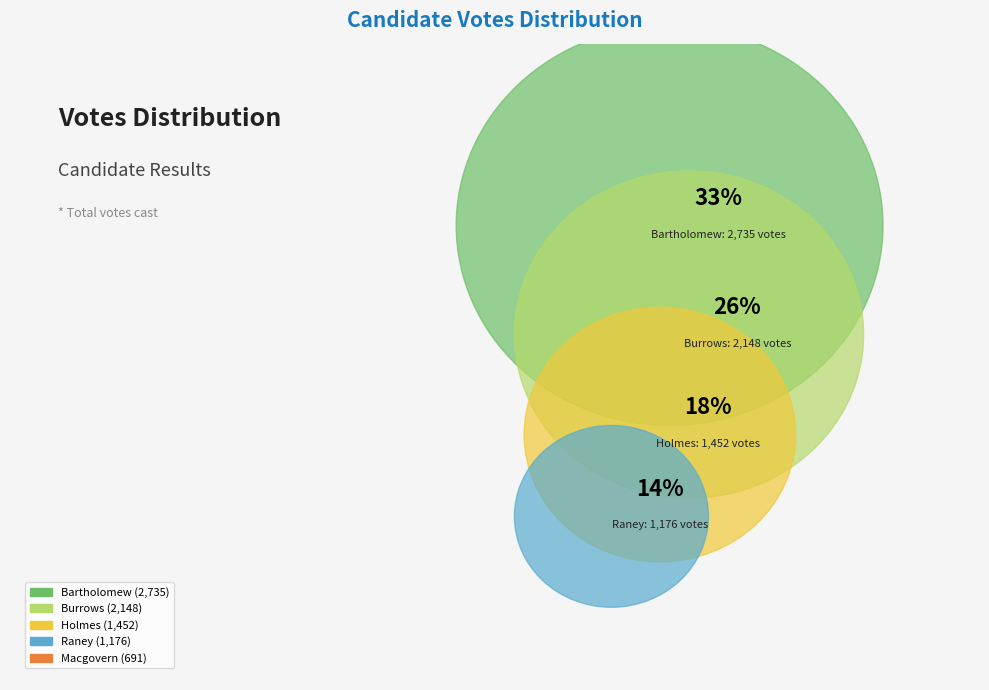

The holmes-50336 slice represents 18% of the pie. True or false?

True